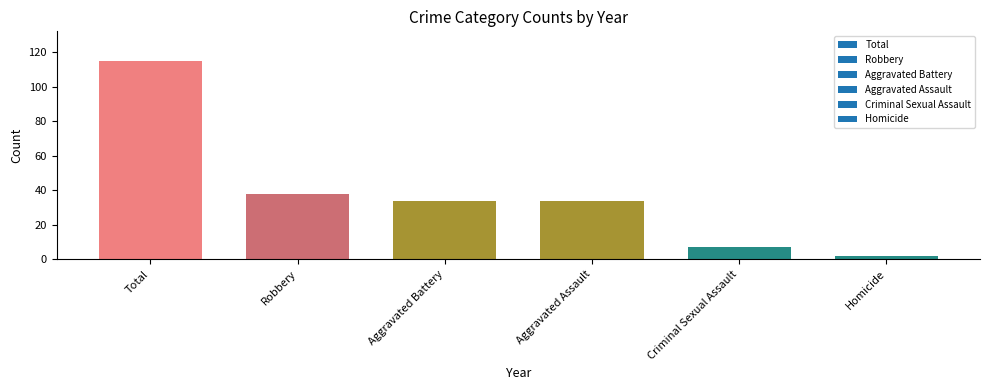

Which has a higher value, Robbery or Aggravated Assault?

Robbery